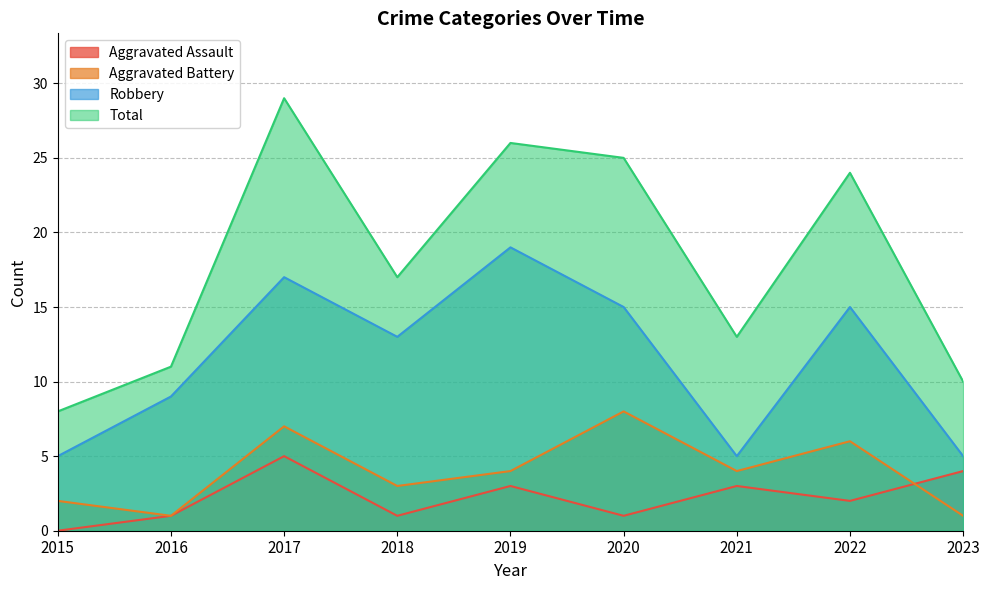

Reading left to right, list all the values displayed in this chart.

Aggravated Assault: 0	1	5	1	3	1	3	2	4
Aggravated Battery: 2	1	7	3	4	8	4	6	1
Robbery: 5	9	17	13	19	15	5	15	5
Total: 8	11	29	17	26	25	13	24	10